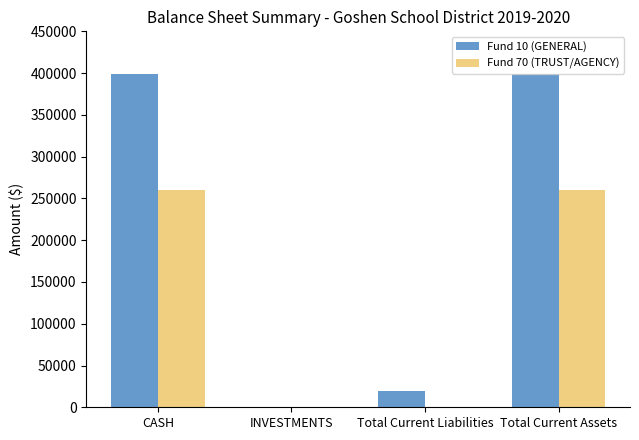

Which series changed the most between CASH and Total Current Liabilities?

Fund 10 (GENERAL)